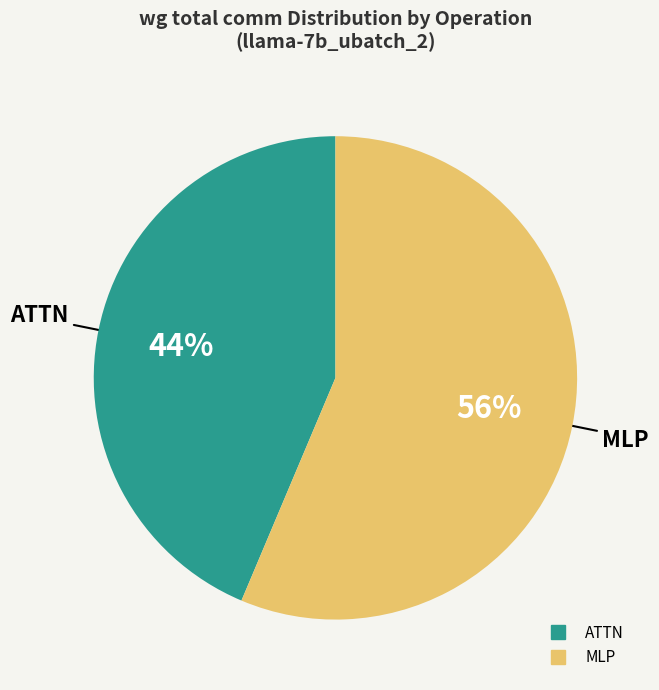

Is there a majority slice in this chart?

Yes